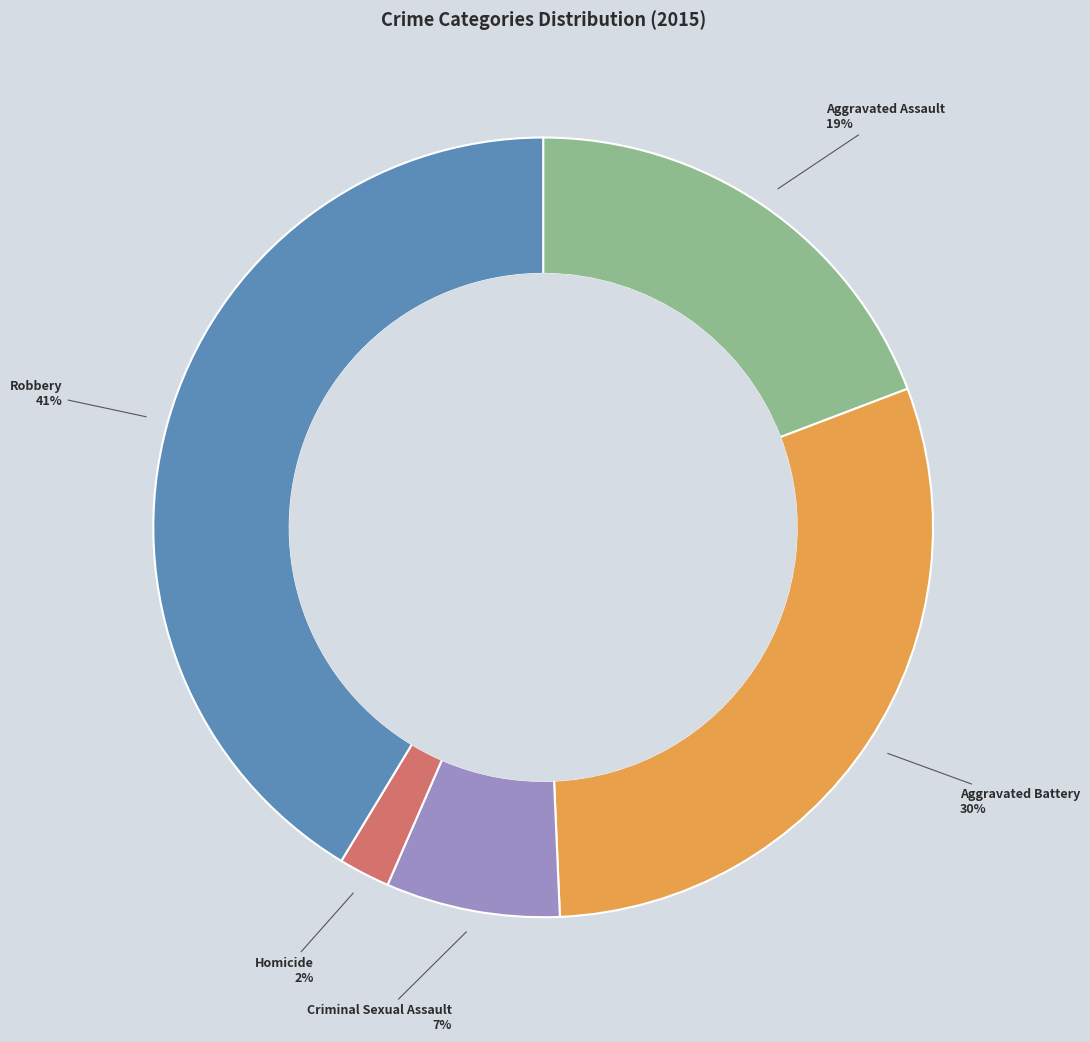

To the nearest percent, what portion does Aggravated Assault represent?

19%